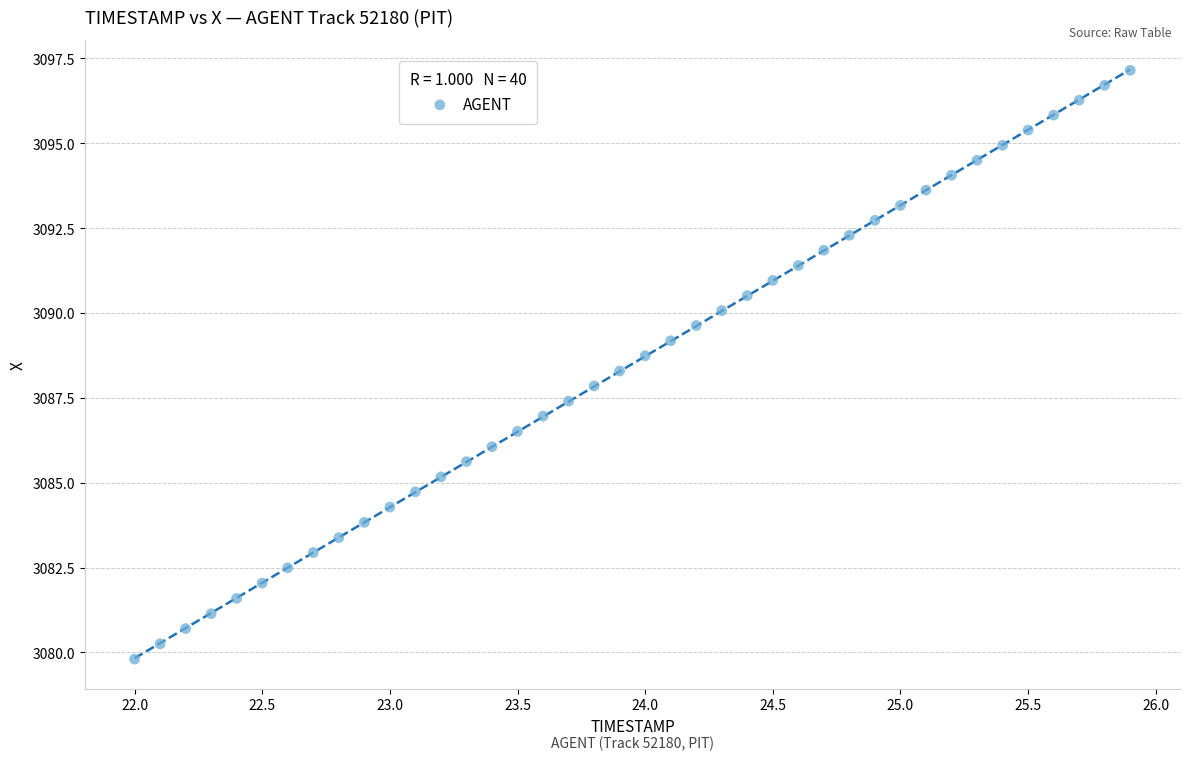

What is the range of X values (max minus min)?

3.9